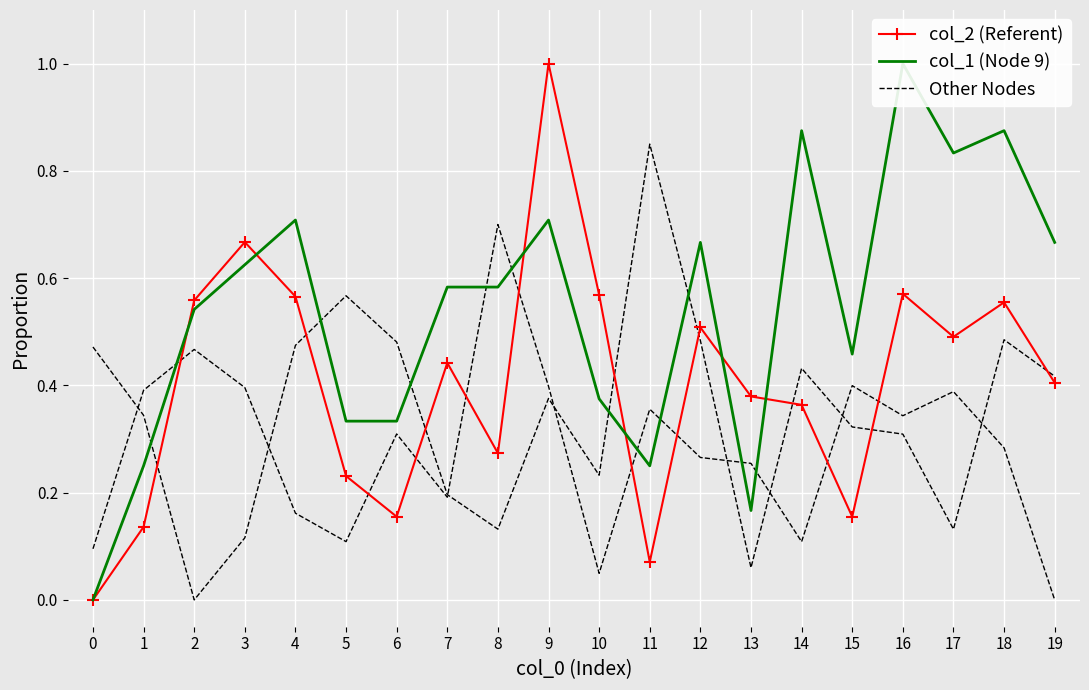

Is the value of col_2 (Referent) at 9 greater than the value of col_1 (Node 9) at 15?

Yes